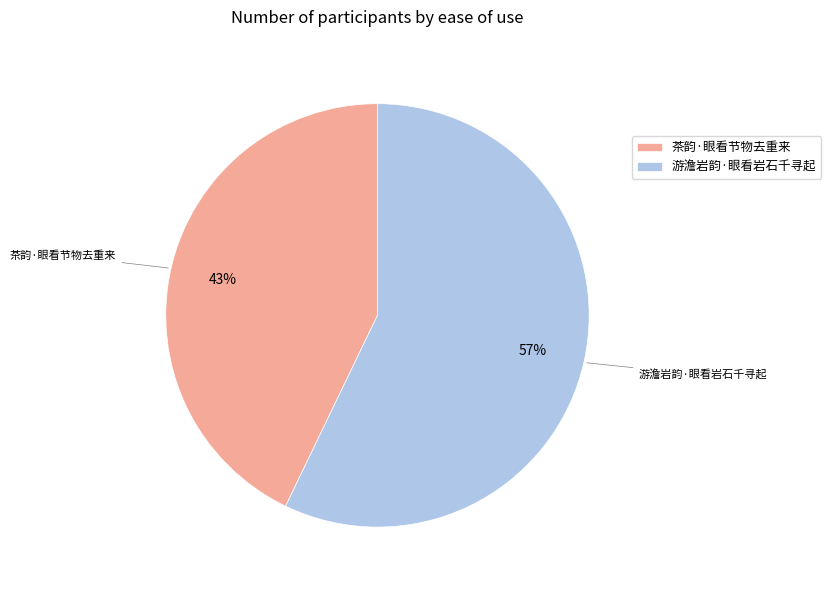

What is the ratio of the value at 游澹岩韵·眼看岩石千寻起 to the value at 茶韵·眼看节物去重来?

1.3